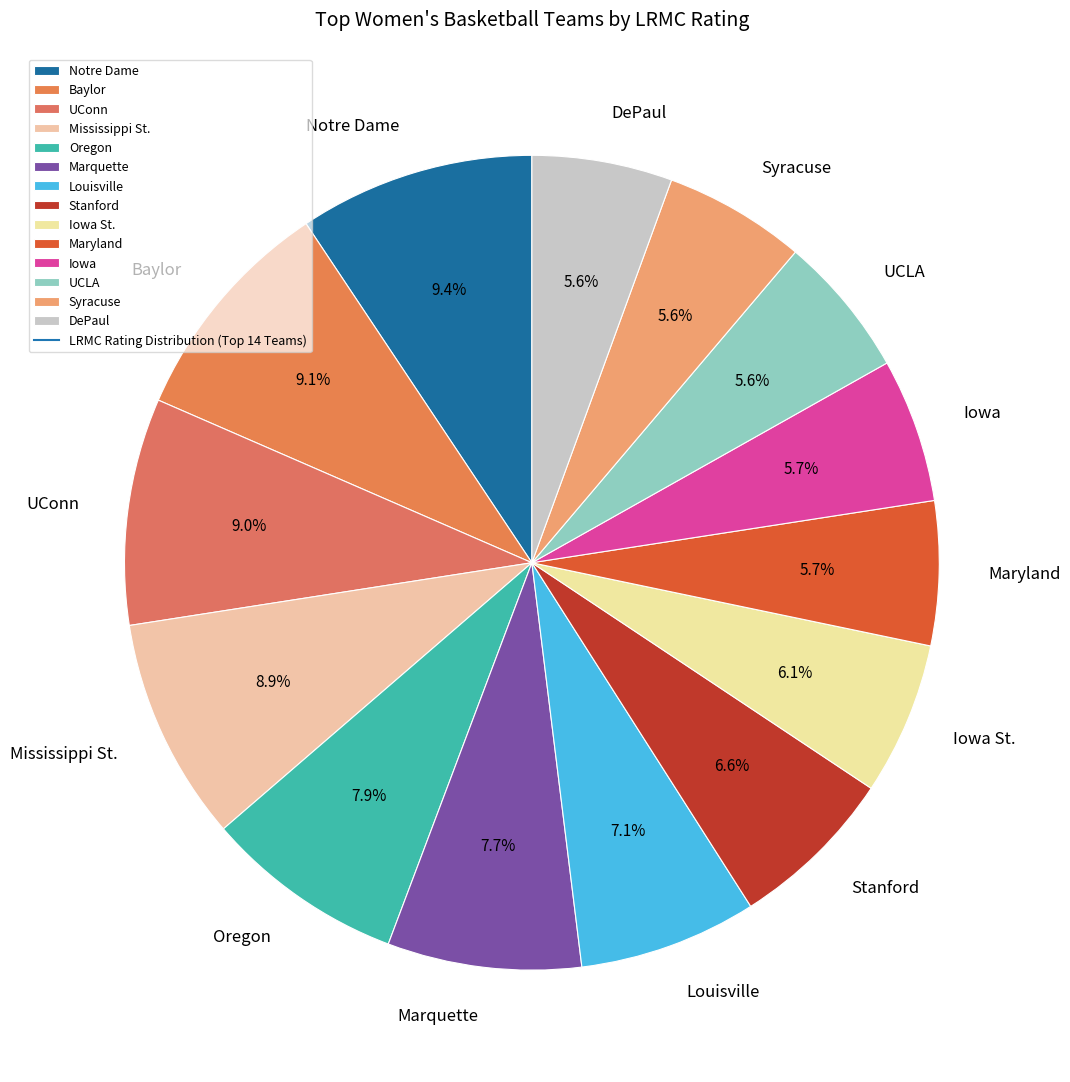

Does Oregon account for over 50% of the chart?

No